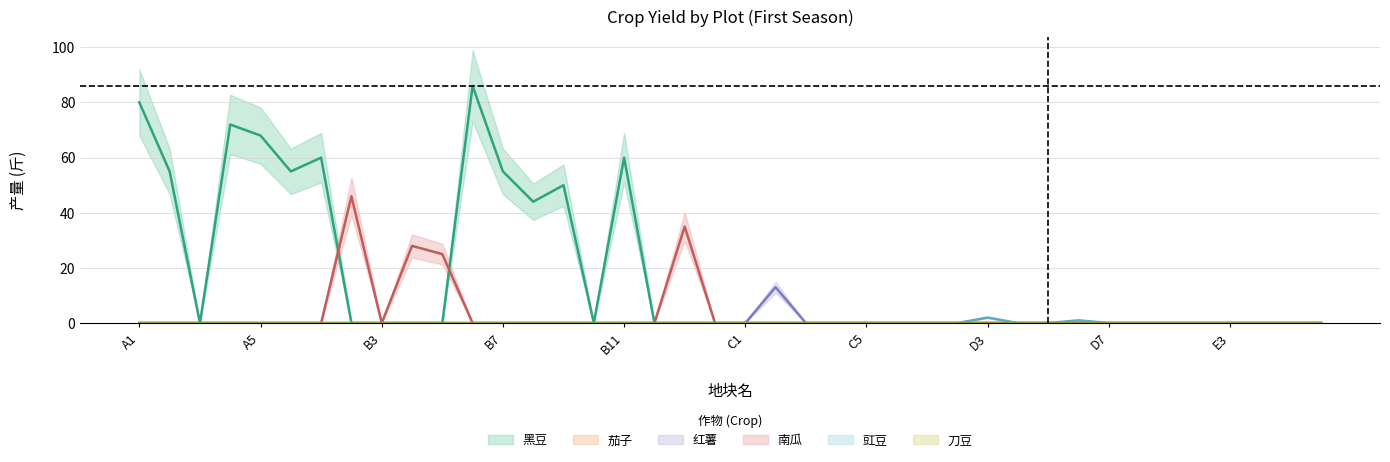

Which series has the largest total across all categories?

黑豆